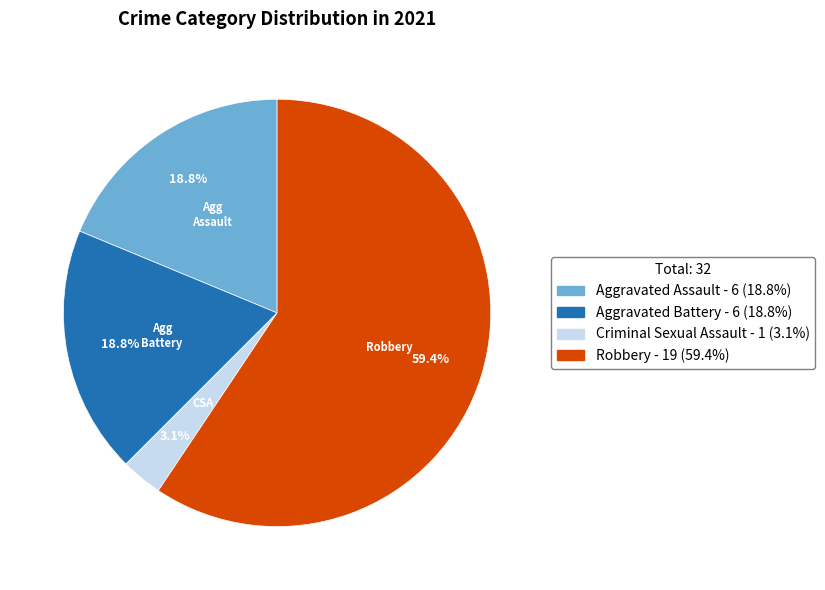

Approximately how many times larger is the value at Aggravated Assault compared to Robbery?

0.3